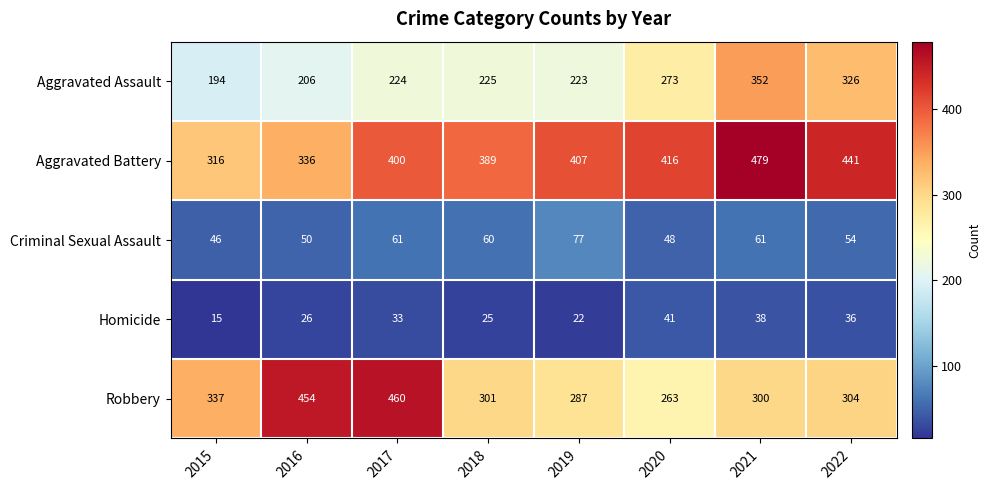

What is the spread (max minus min) of values at 2018?

364